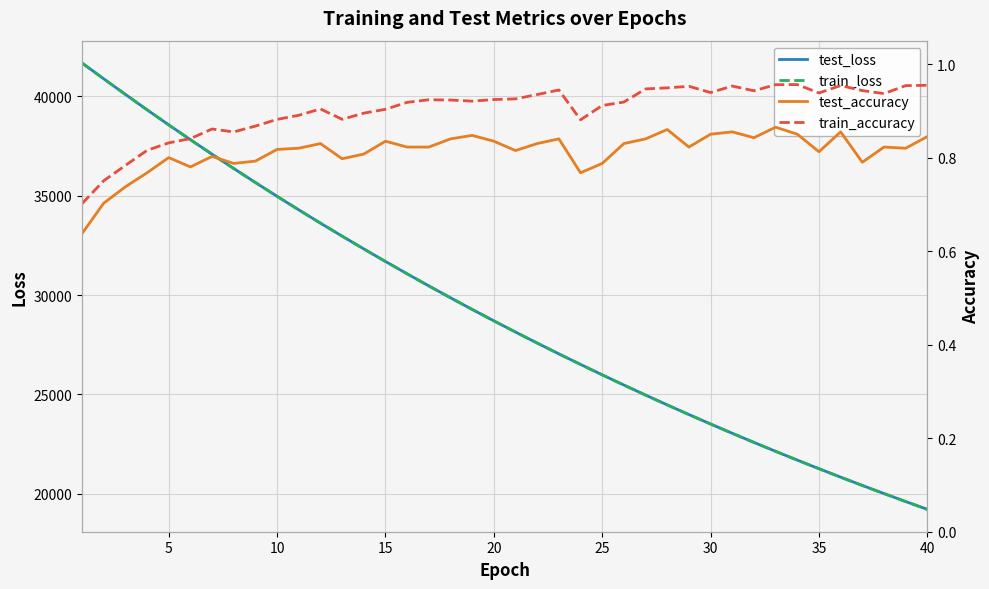

In train_accuracy, how many points are higher than both neighbors (excluding endpoints)?

8